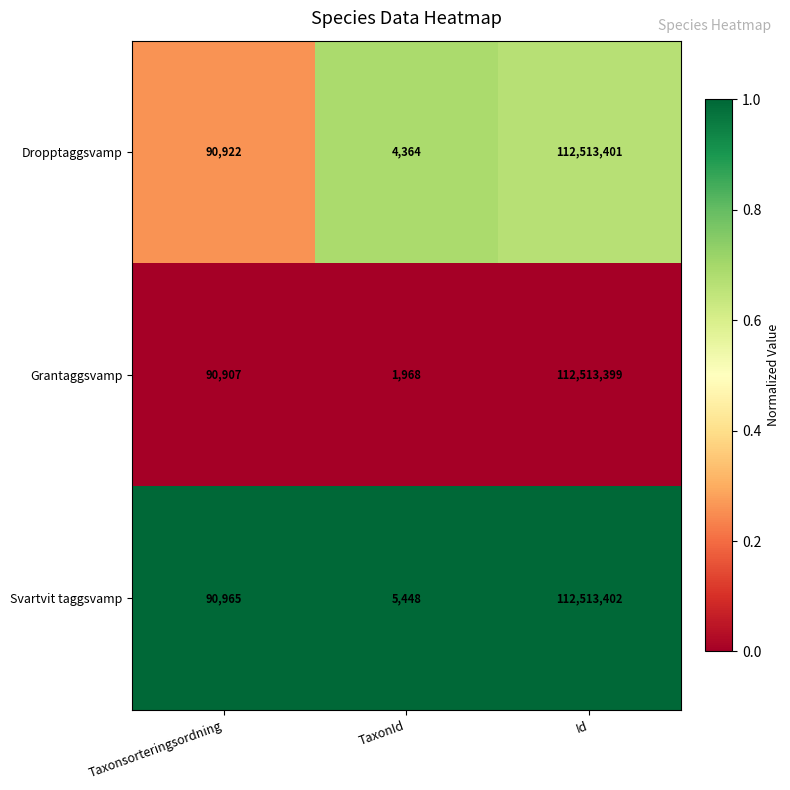

At which category is the sum across all series the highest?

Id